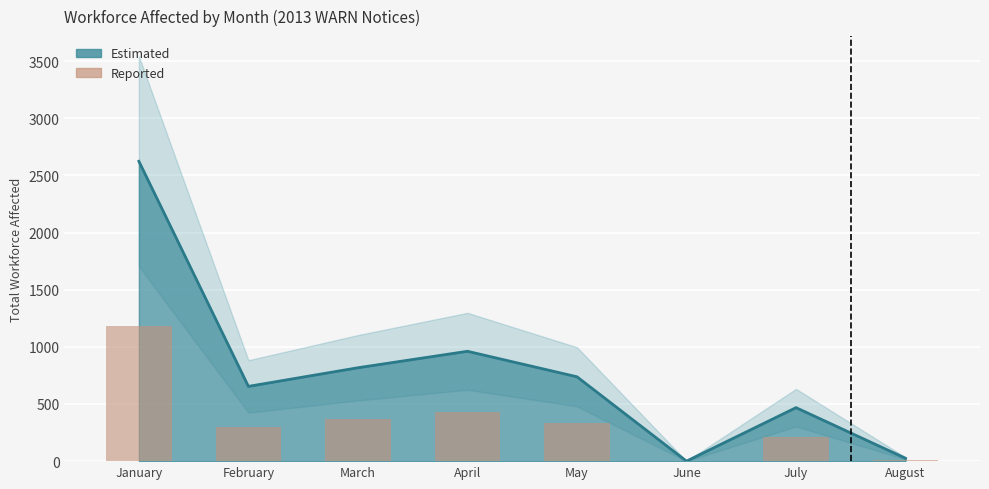

What is the value of the 4th bar from the left?

432.4